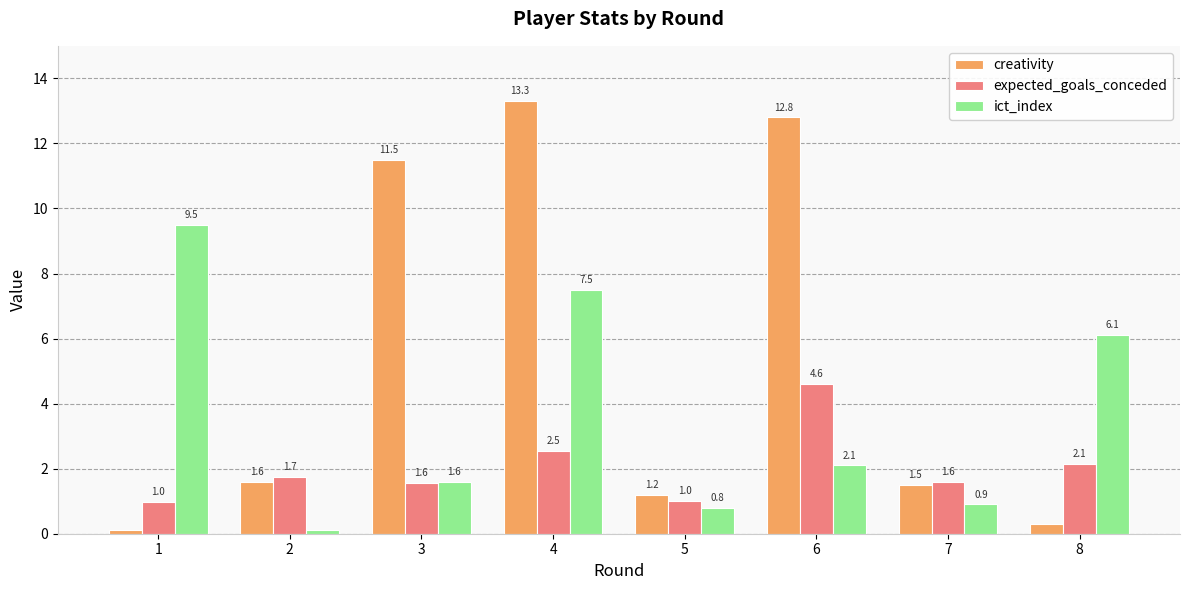

Rank the series by their maximum value, from highest to lowest.

creativity, ict_index, expected_goals_conceded